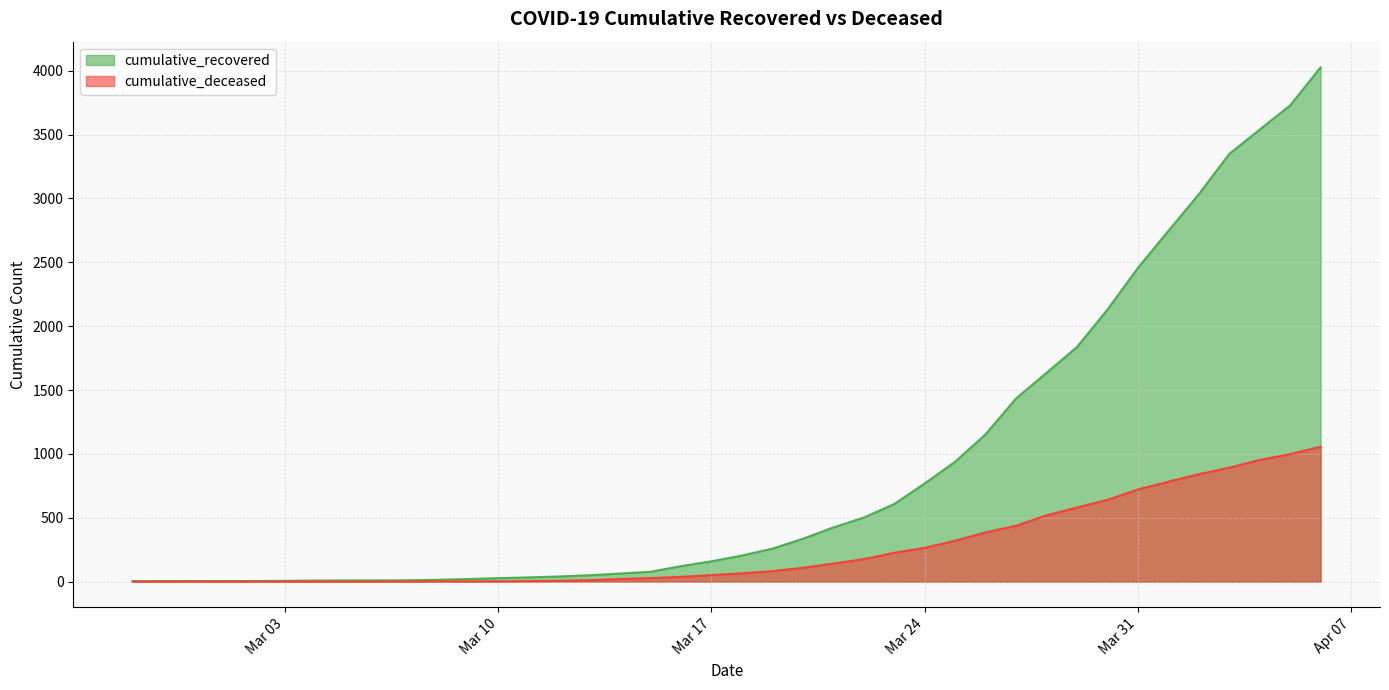

How many lines are shown in the chart?

2